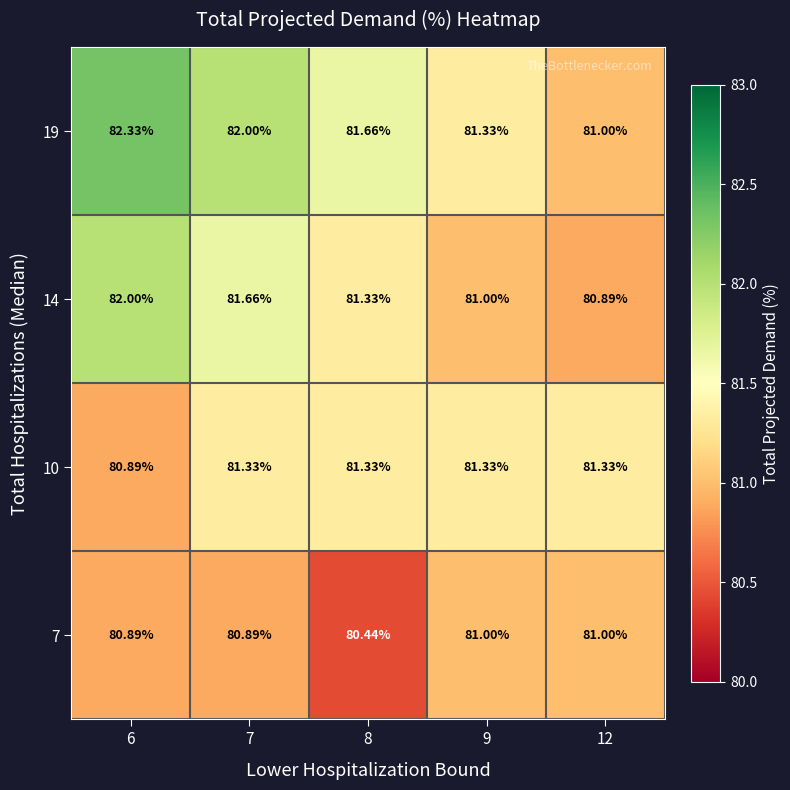

Which series has the largest total across all categories?

19